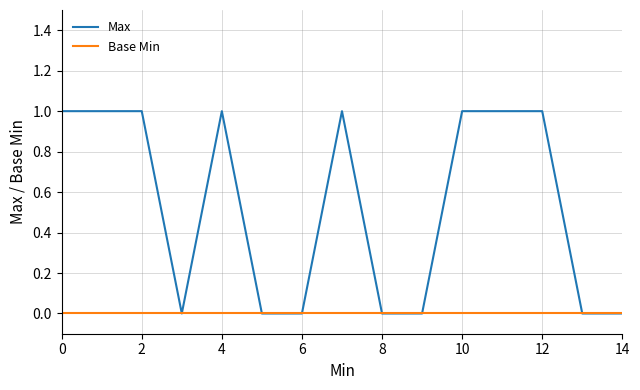

Which series has the largest total across all categories?

Max